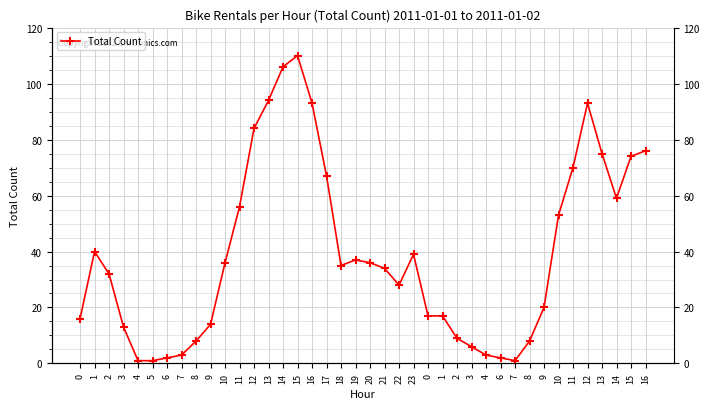

Reading left to right, extract all data points from this chart.

0=16	1=40	2=32	3=13	4=1	5=1	6=2	7=3	8=8	9=14	10=36	11=56	12=84	13=94	14=106	15=110	16=93	17=67	18=35	19=37	20=36	21=34	22=28	23=39	0=17	1=17	2=9	3=6	4=3	6=2	7=1	8=8	9=20	10=53	11=70	12=93	13=75	14=59	15=74	16=76